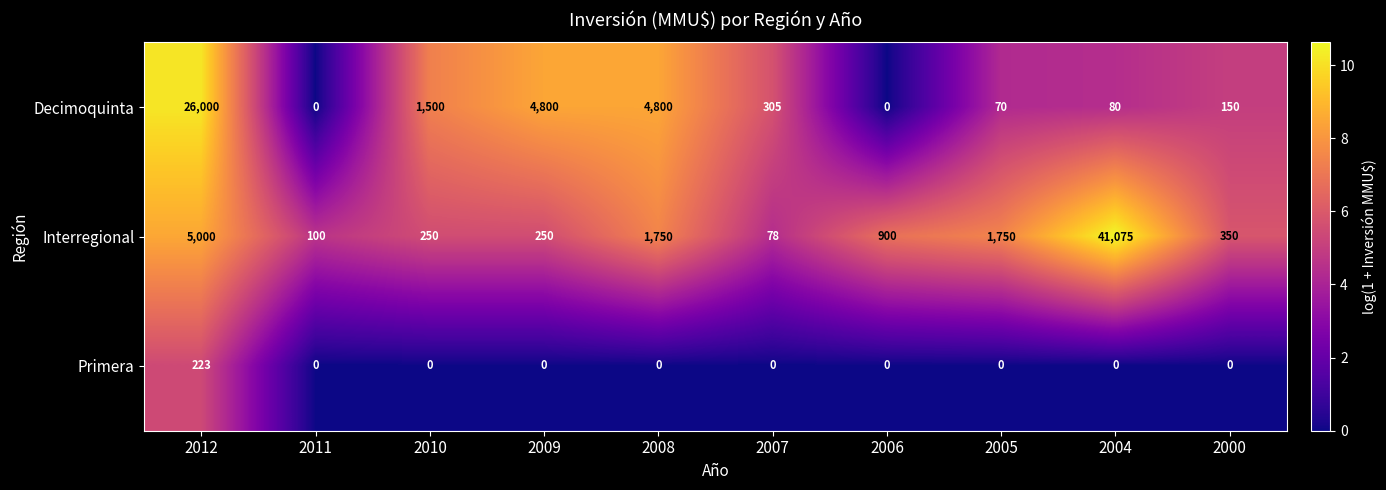

At which label does Decimoquinta first exceed 305?

2012